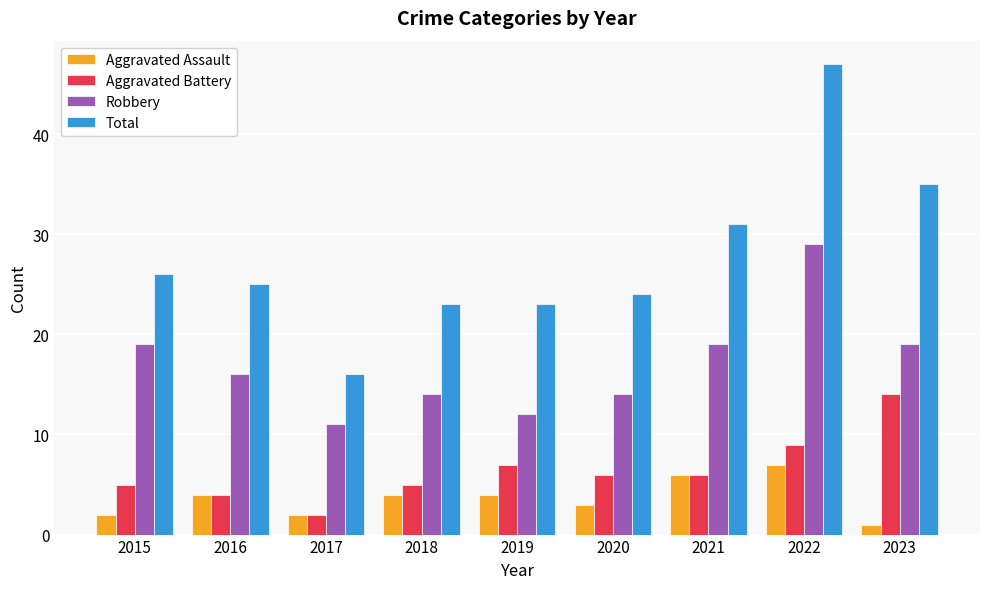

Which series changed the most between 2020 and 2022?

Total